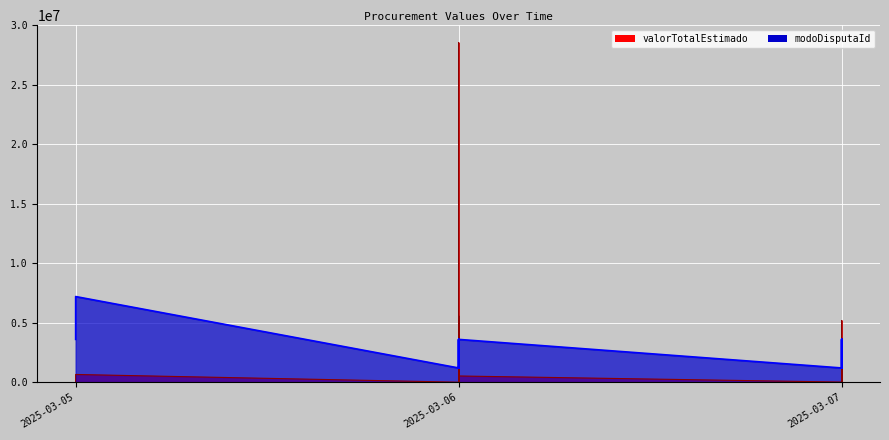

Which series changed the most between 2025-03-07 and 2025-03-07?

valorTotalEstimado